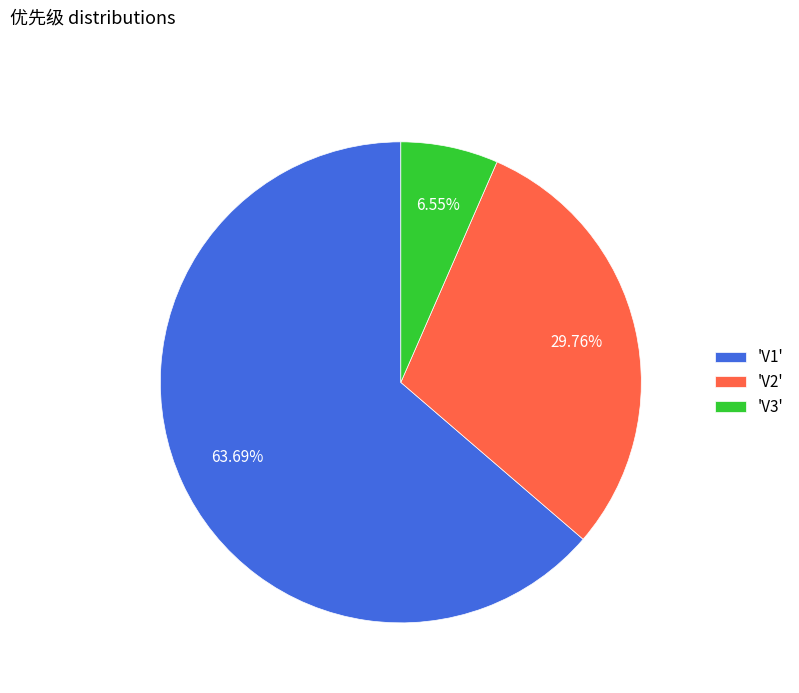

What is the ratio of the value at 'V1' to the value at 'V3'?

9.7